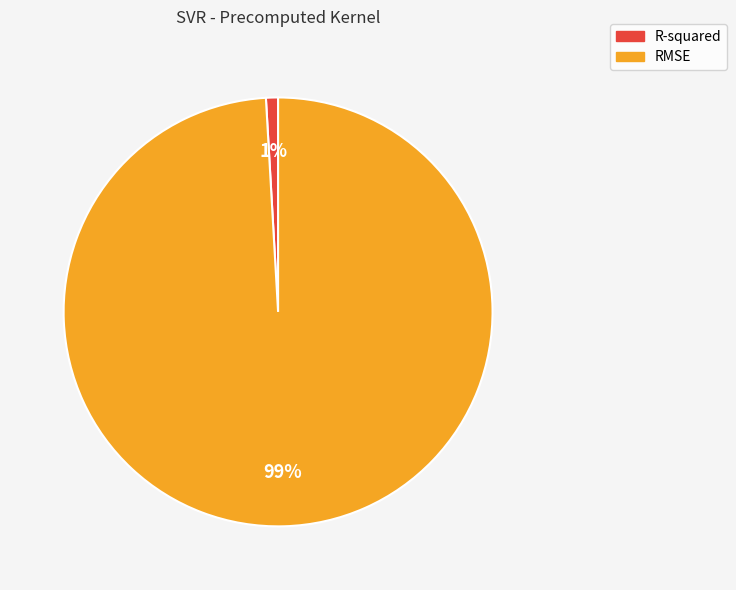

True or false: RMSE accounts for 99% of the total.

True